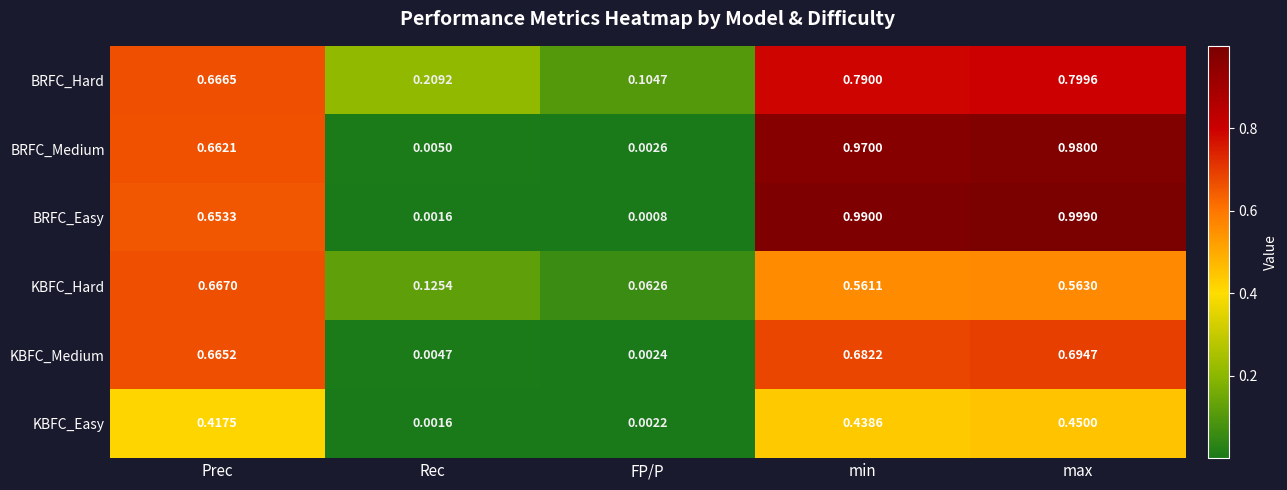

Is the value of BRFC_Hard at Prec greater than the value of BRFC_Easy at min?

No